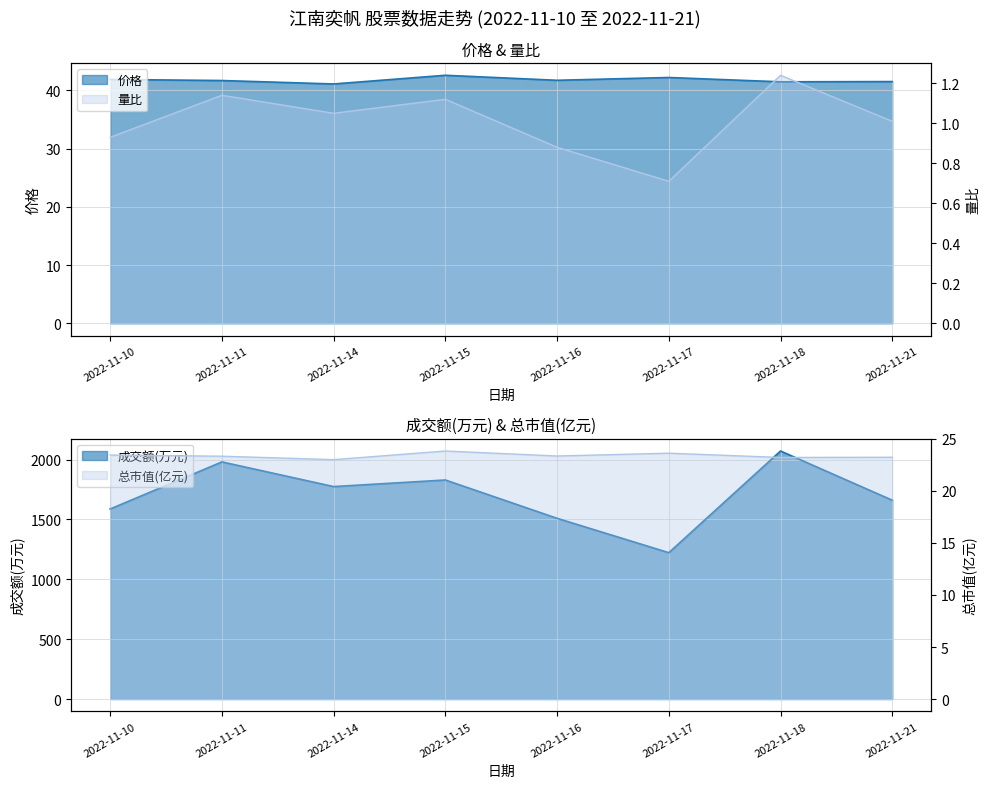

Where is 价格 nearest to the value 41?

2022-11-14